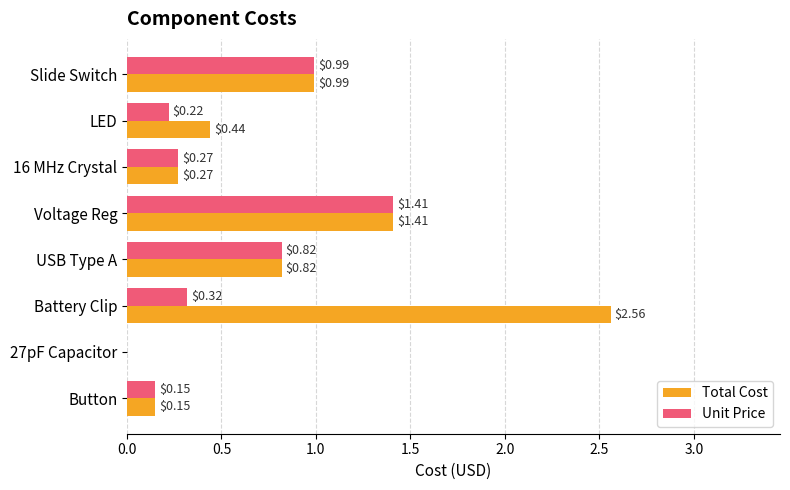

Which series has the largest total across all categories?

Total Cost